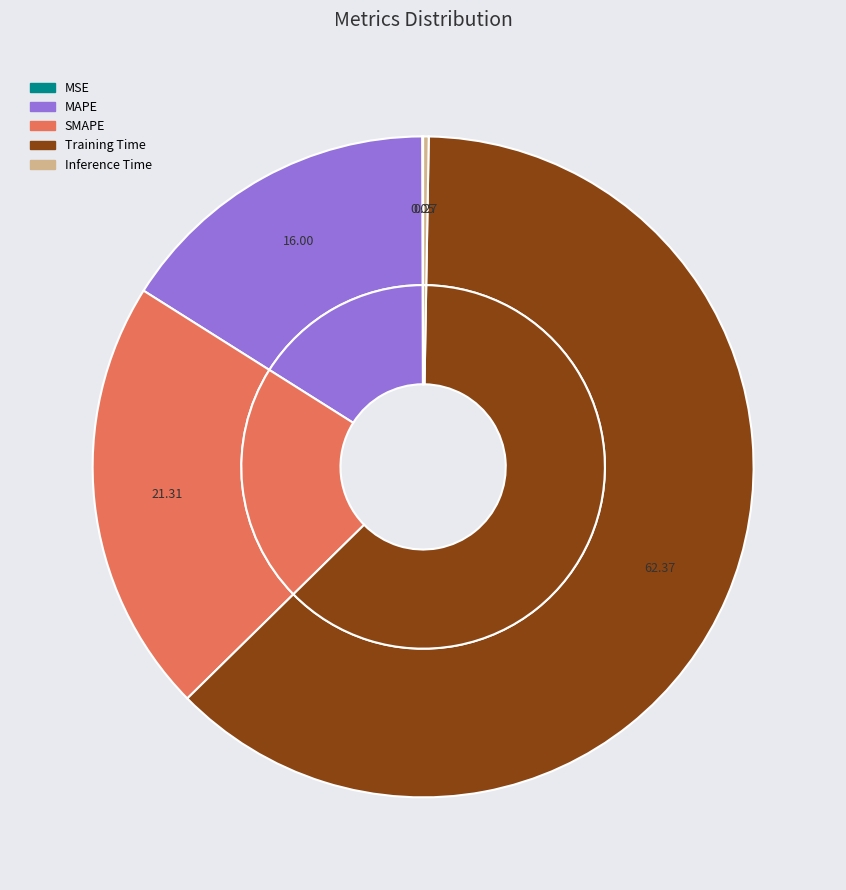

How many segments does this pie chart have?

5